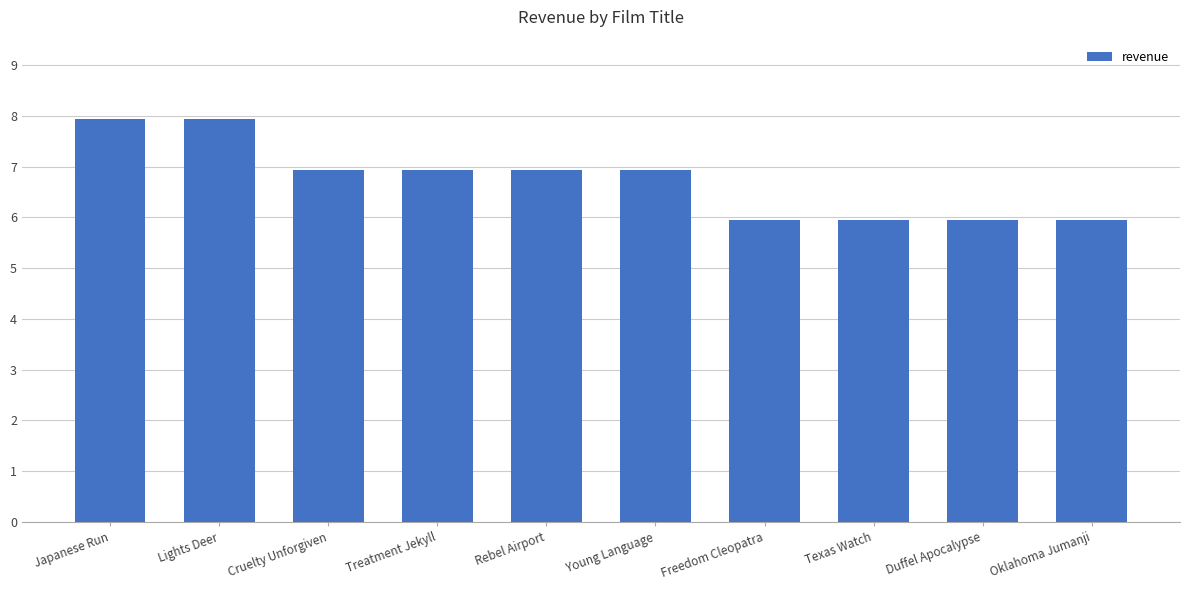

What is the value of the 4th bar from the left?

6.9